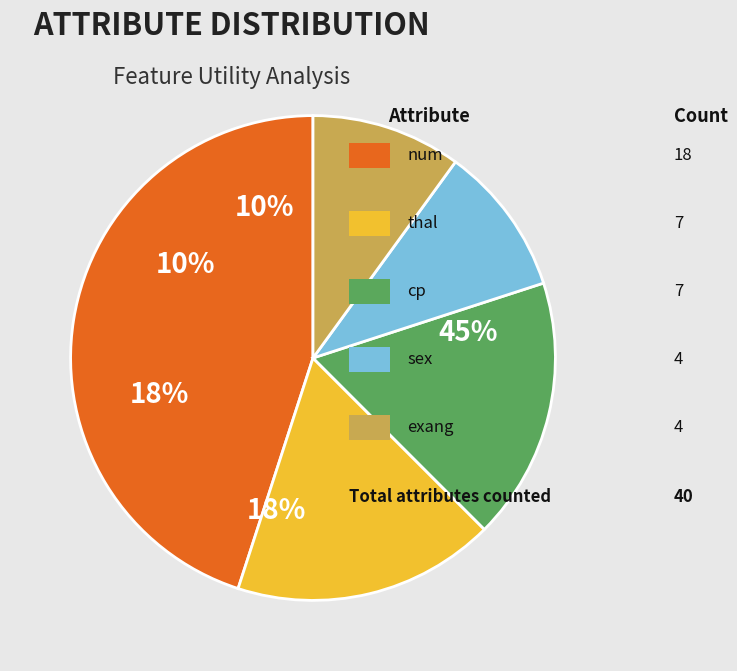

What is the change in value from num to thal?

-11